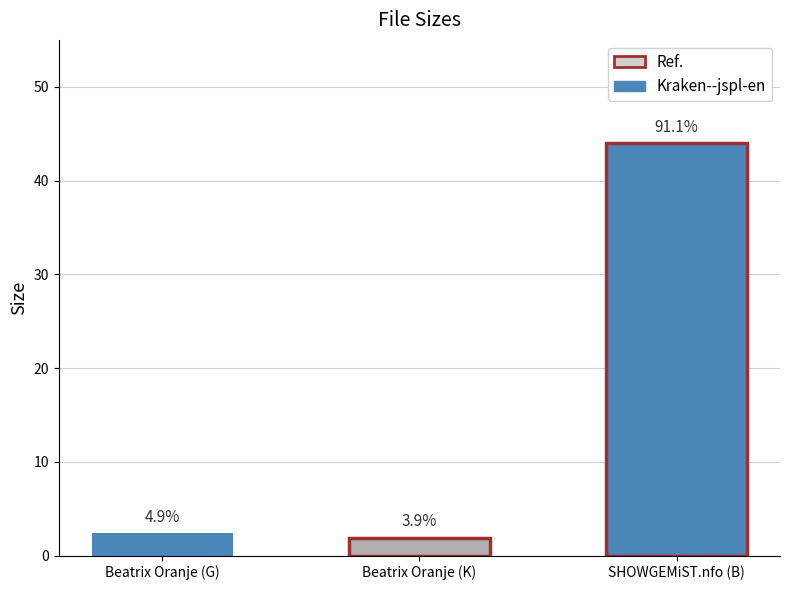

What is the change in value from Beatrix Oranje (G) to SHOWGEMiST.nfo (B)?

+41.6